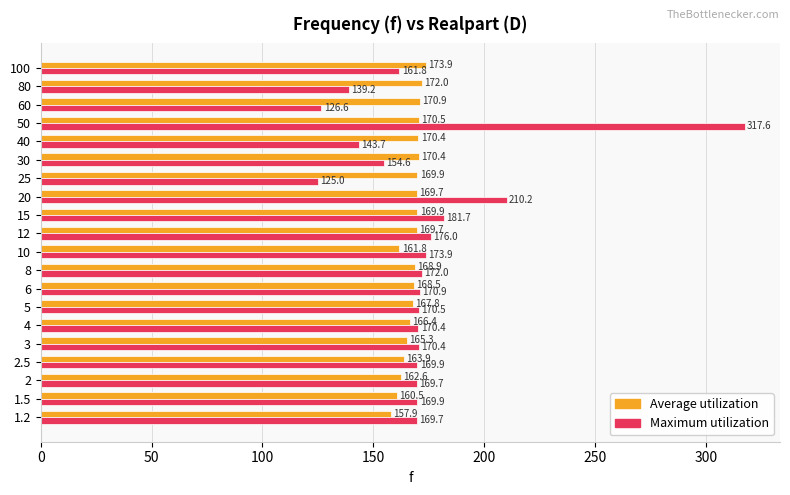

What is the sum of all Average utilization values?

3351.1